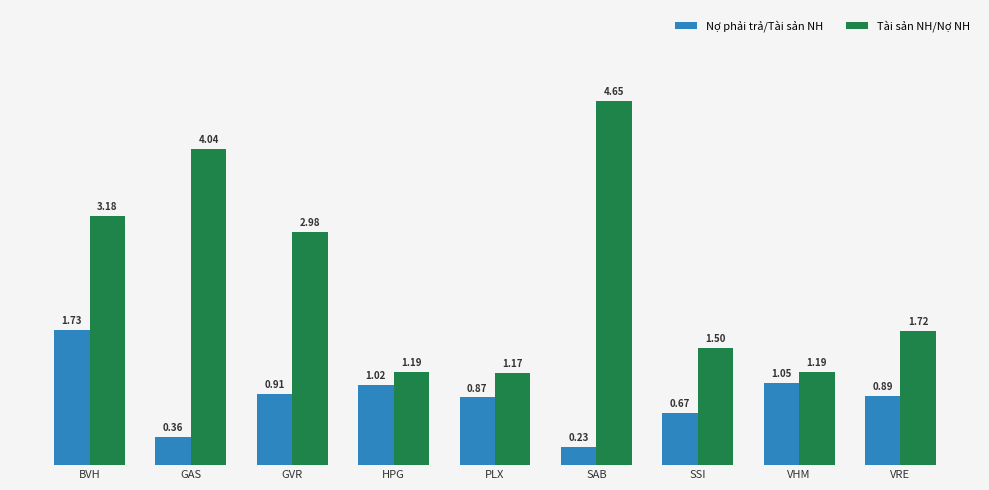

Count the number of categories in the chart.

9